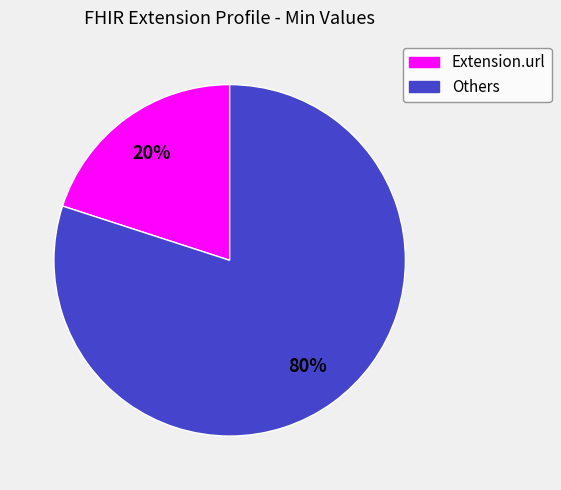

Count the number of slices in the pie.

2